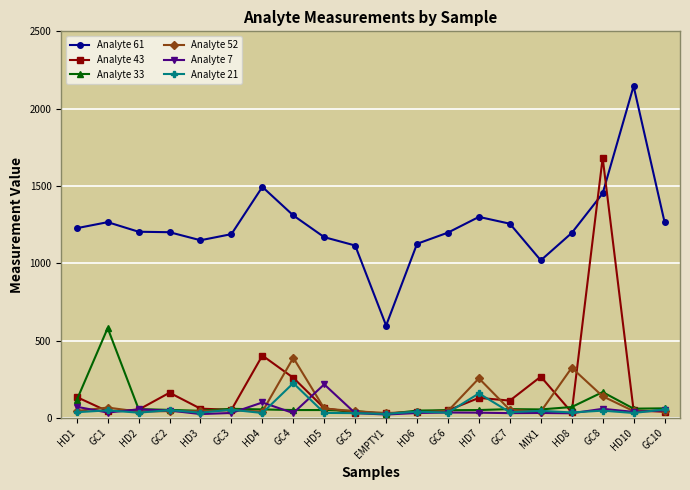

What is the greatest value displayed?

2146.0